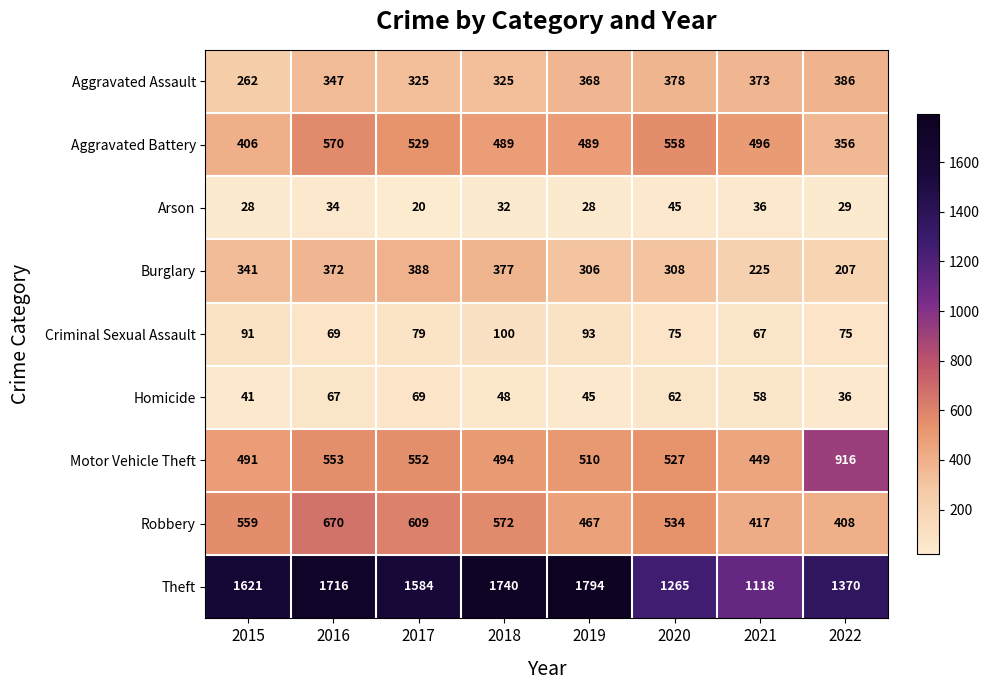

What is the difference between the maximum and second lowest values in the Arson series?

17